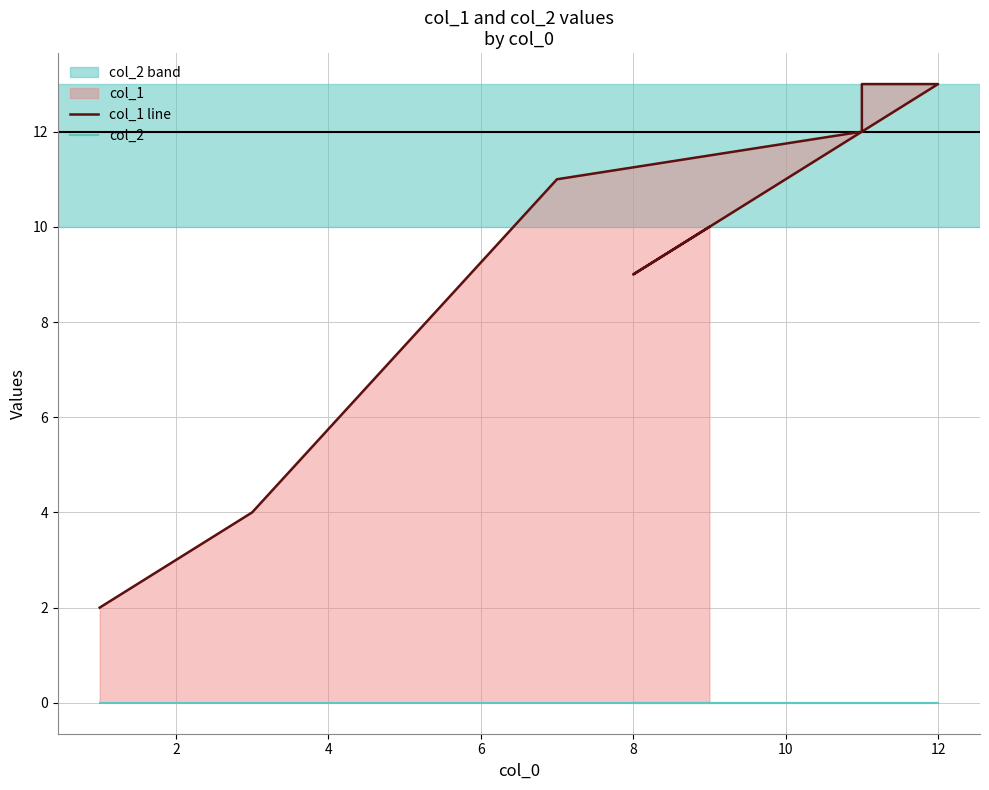

Is it true that col_1 line equals 7 at 6?

False